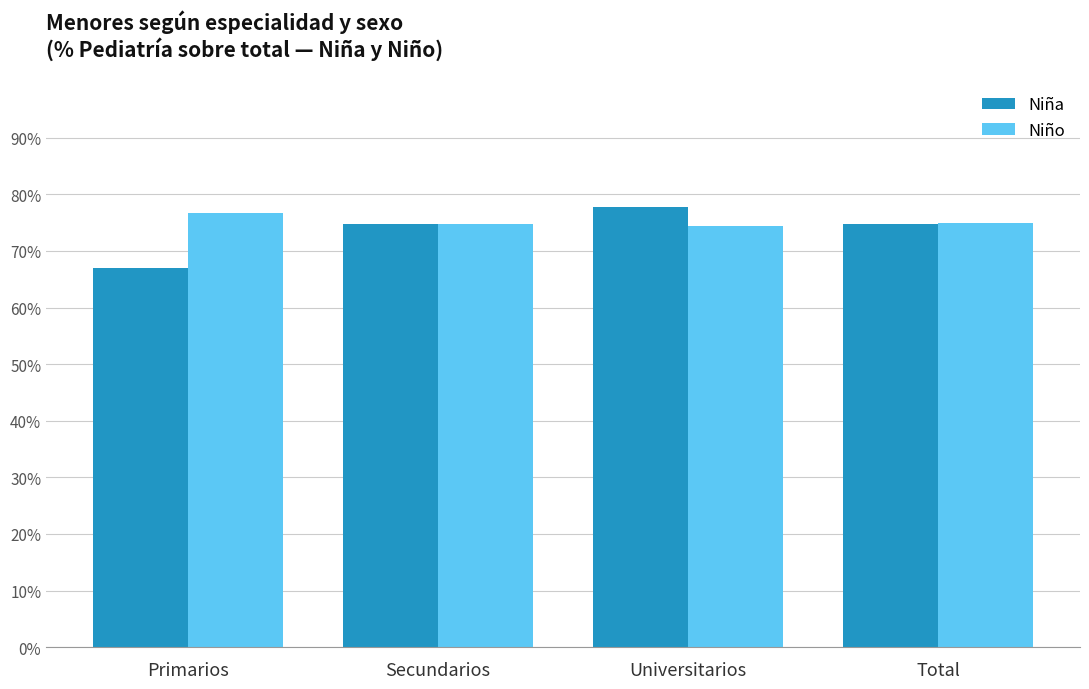

What is the total value across all series at Total?

1.5